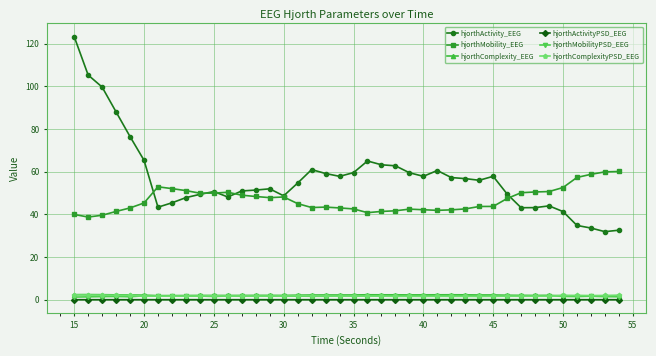

True or false: hjorthComplexity_EEG has more than 0 points higher than both neighbors.

True